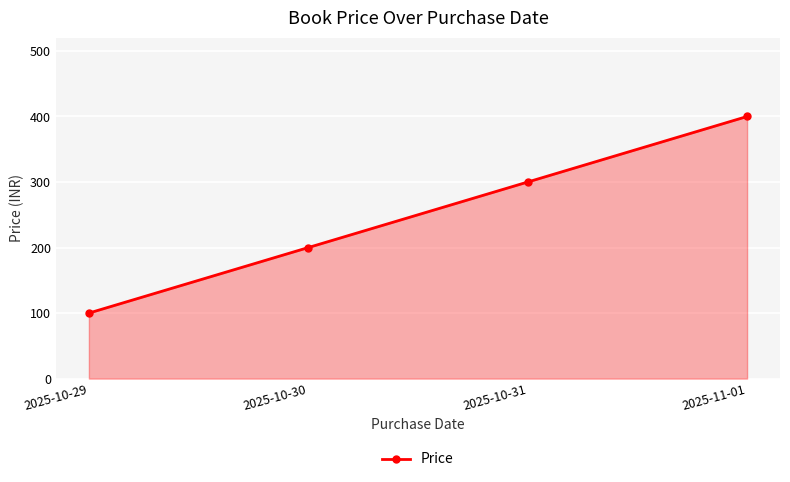

What is the difference between the second highest and second lowest values?

100